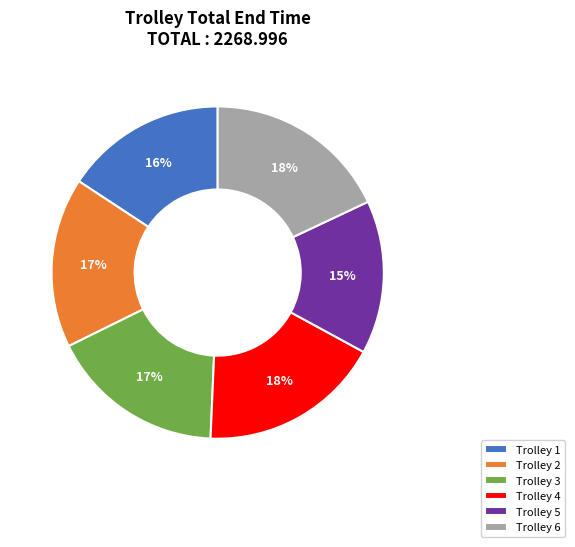

Is the sum of Trolley 6 and Trolley 2 greater than half?

No